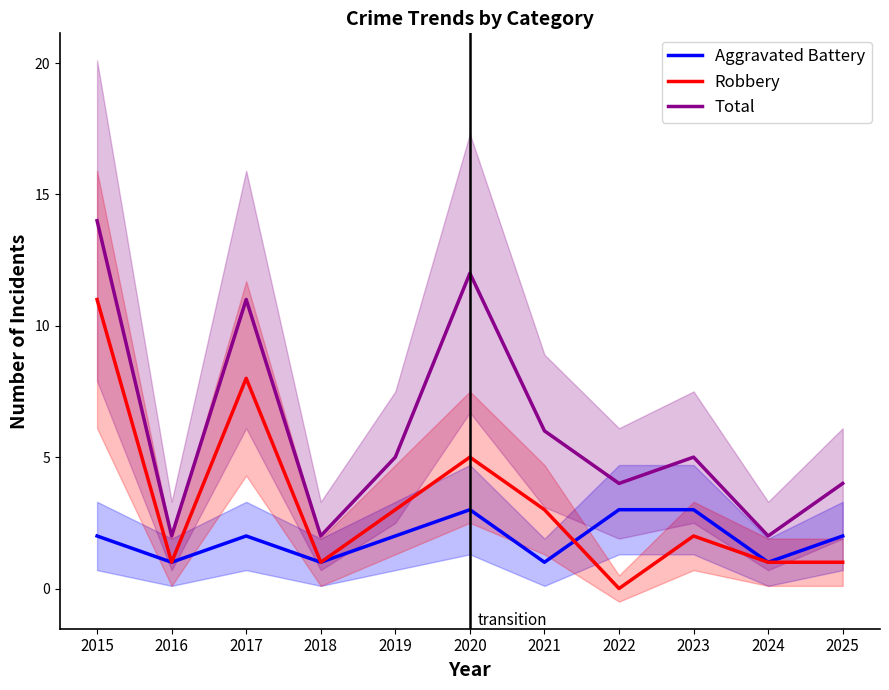

True or false: Total and Robbery cross at least once.

False